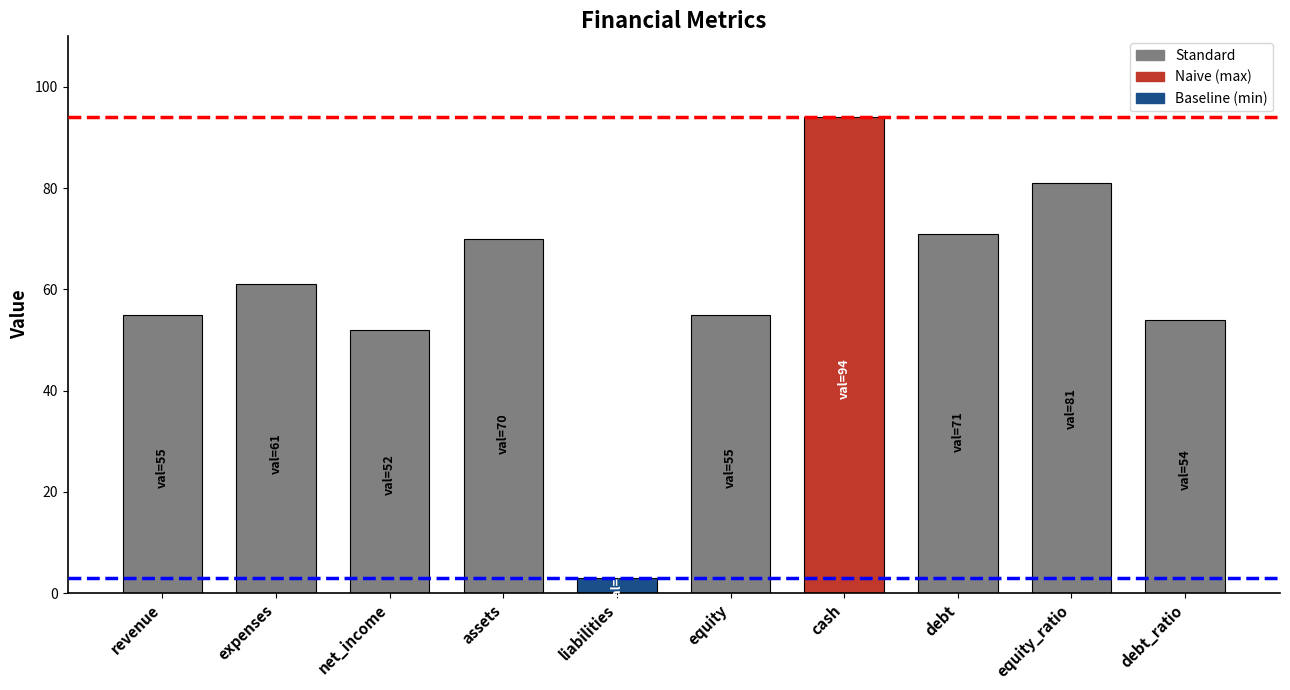

Which has a higher value, liabilities or debt?

debt